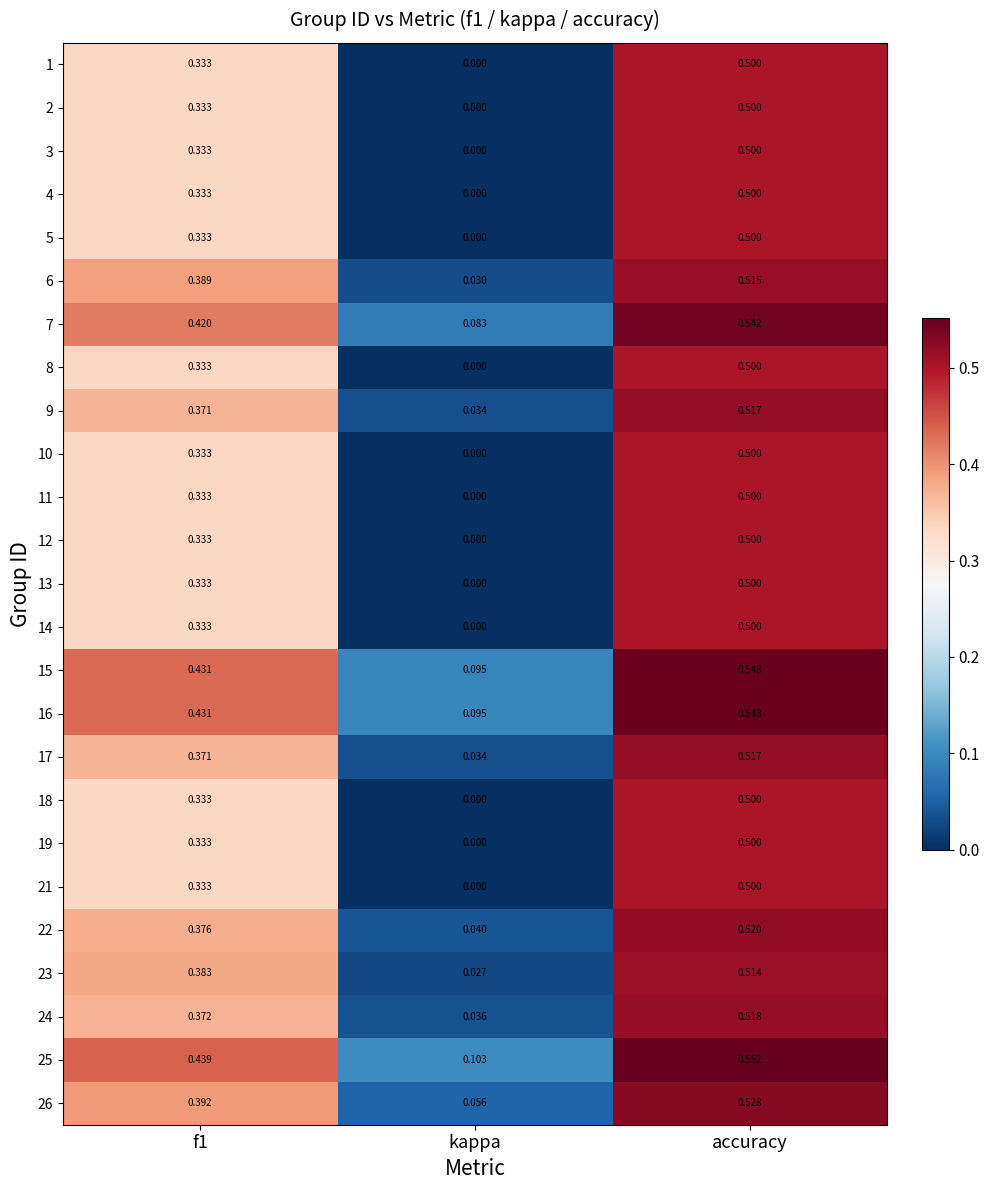

Where is 13 nearest to the value 0?

kappa